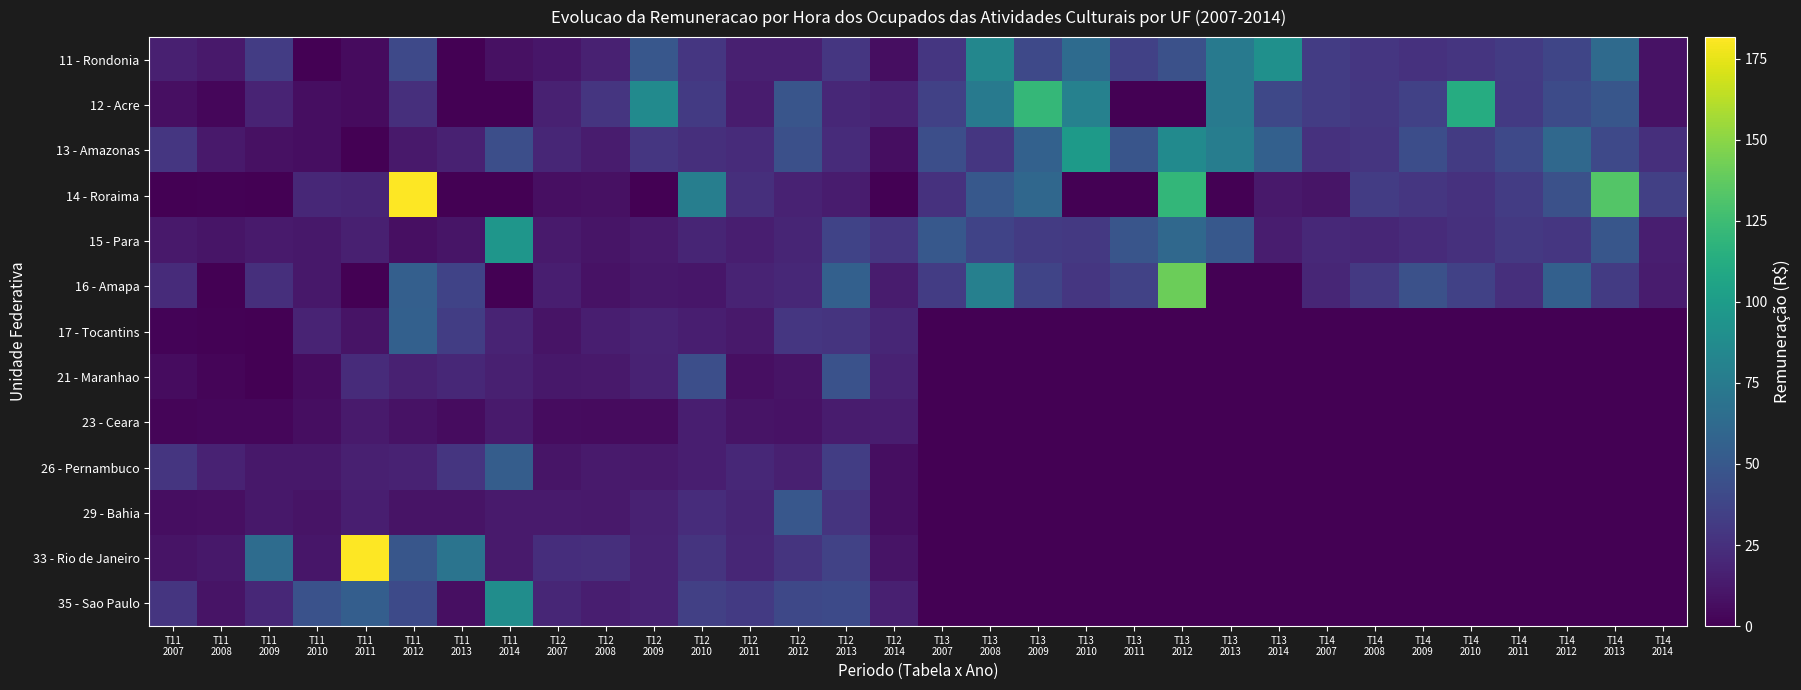

What is the difference between the highest and lowest values at T11
2012?

174.3